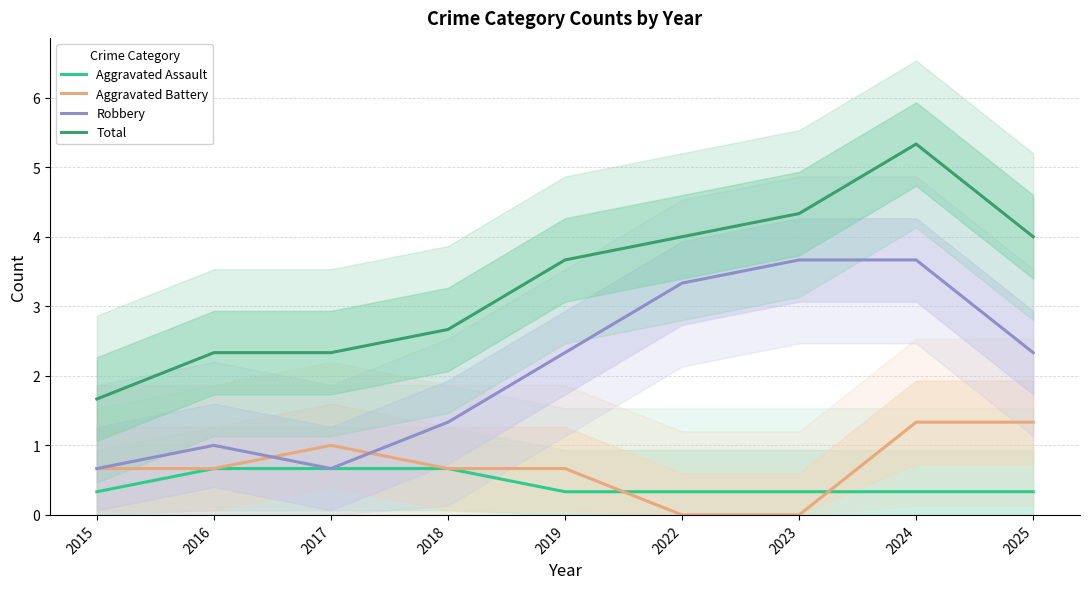

Which category has the highest value across all series?

2024